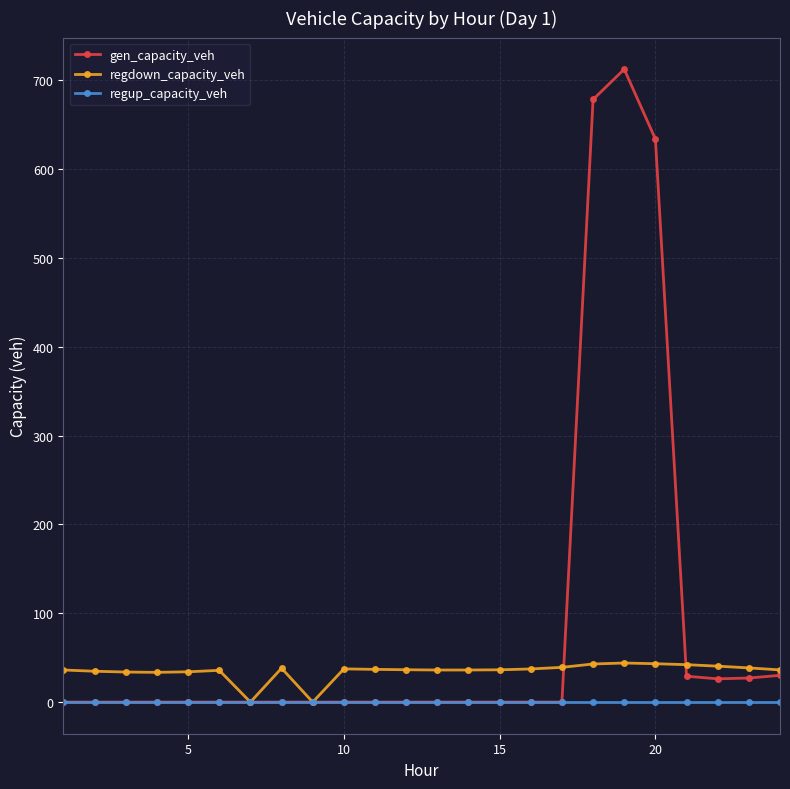

Which series has the largest range (max minus min)?

gen_capacity_veh